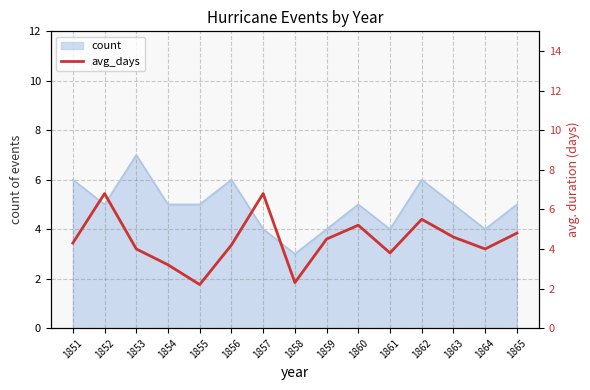

At which label does the data first exceed 4?

1851